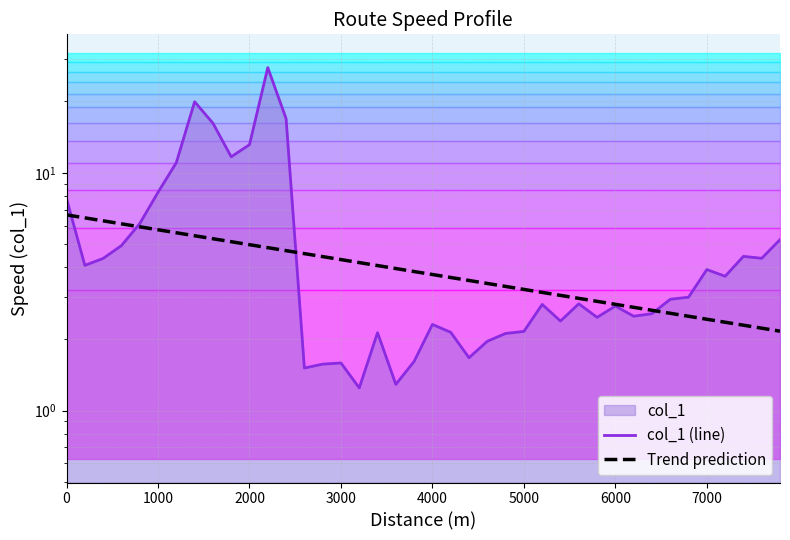

What is the difference between the second highest and second lowest values in the col_1 (line) series?

18.6